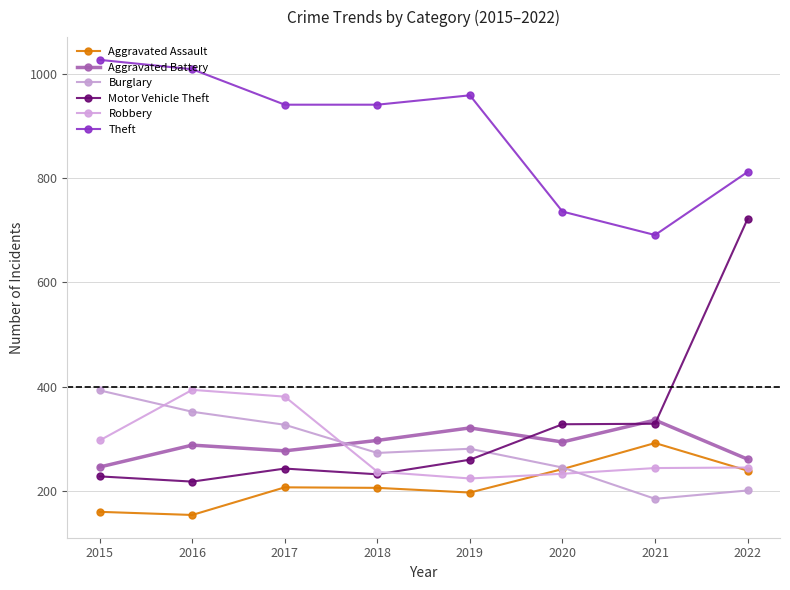

What is the difference between the Motor Vehicle Theft values at 2015 and 2018?

4